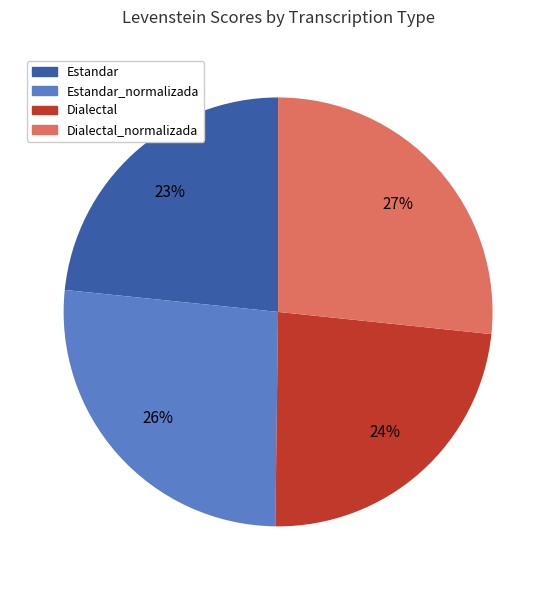

Is there a majority slice in this chart?

No